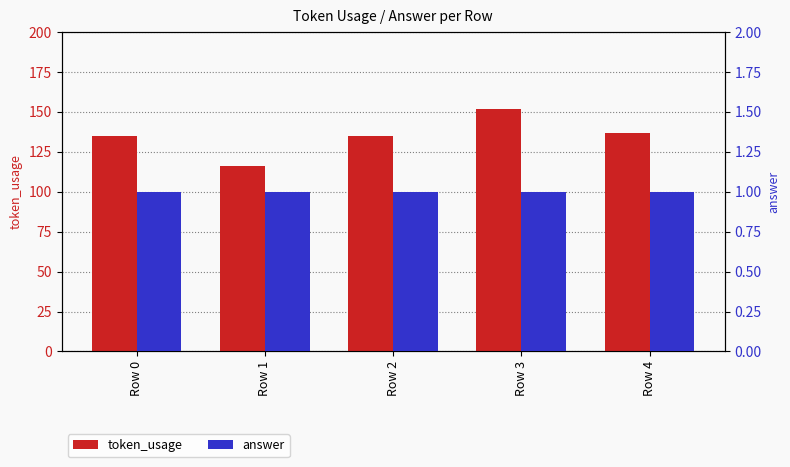

What is the maximum value for answer?

1